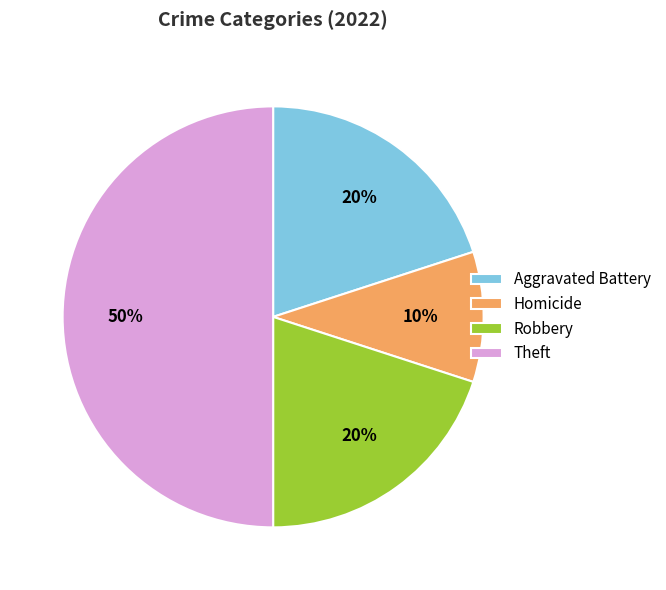

Approximately how many times larger is the value at Robbery compared to Homicide?

2.0